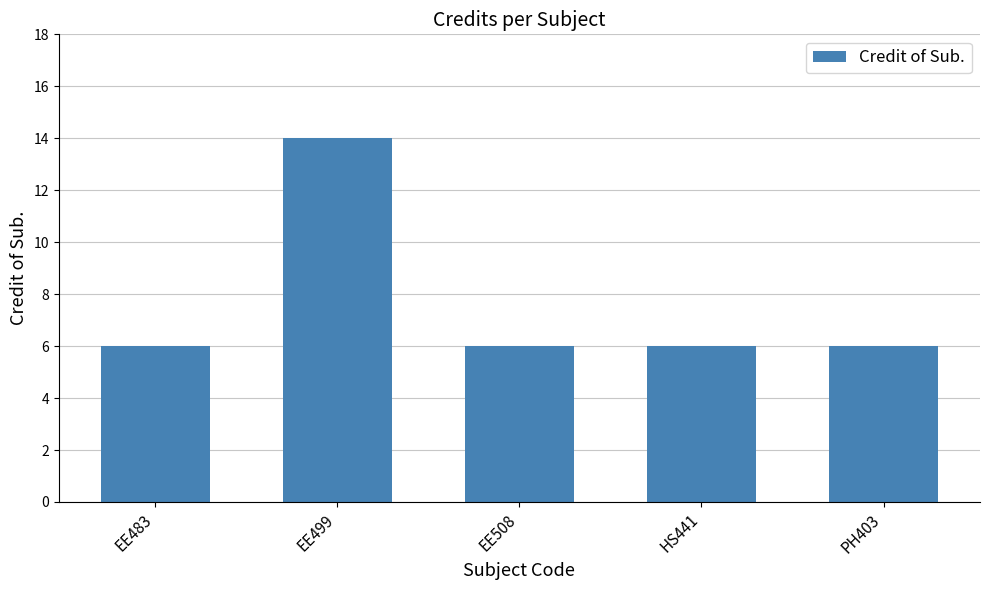

Are the bars grouped side by side (vs. stacked)?

No